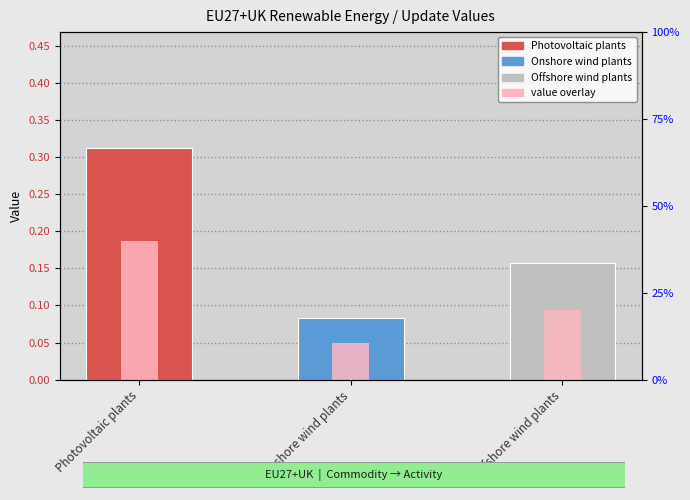

List the labels in order of value, smallest first.

Onshore wind plants, Offshore wind plants, Photovoltaic plants